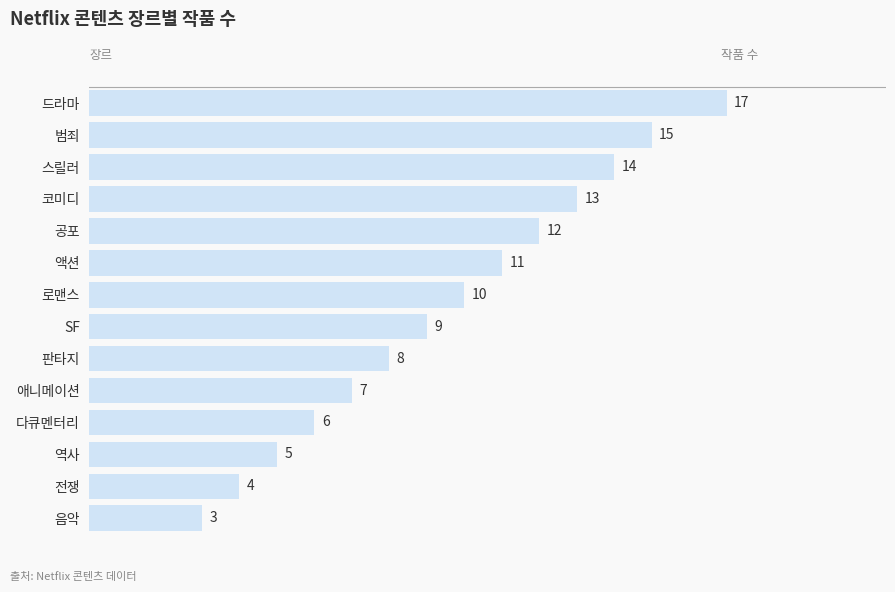

Between 애니메이션 and 스릴러, which is larger?

스릴러